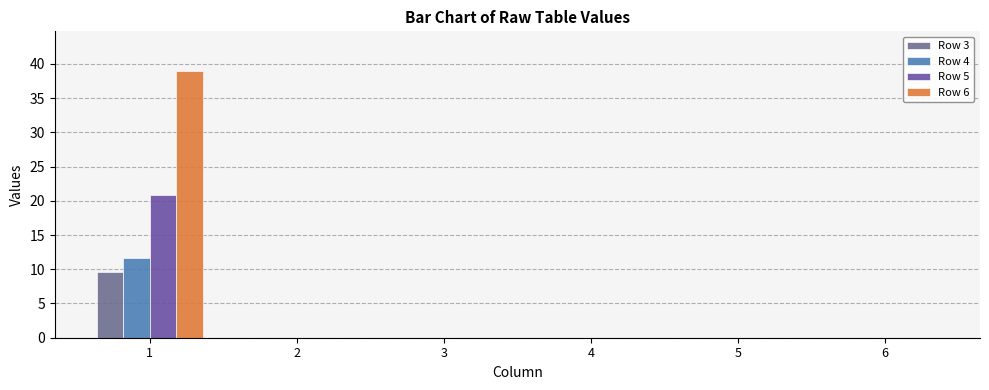

Between 1 and 3, which series saw the biggest shift?

Row 6